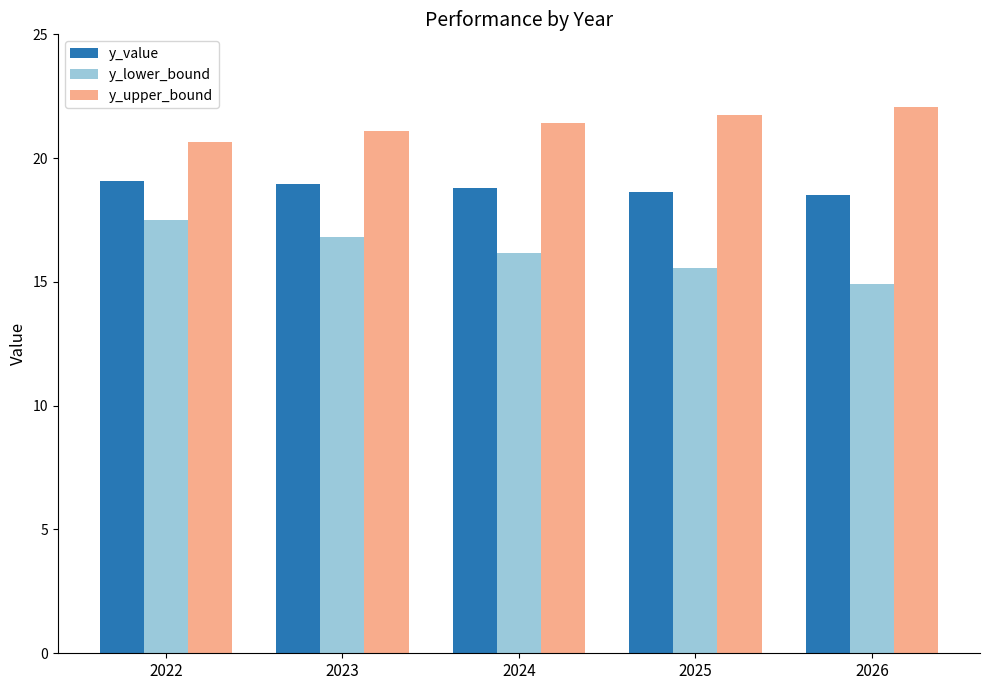

What is the sum of the y_upper_bound values at 2026 and 2025?

43.8